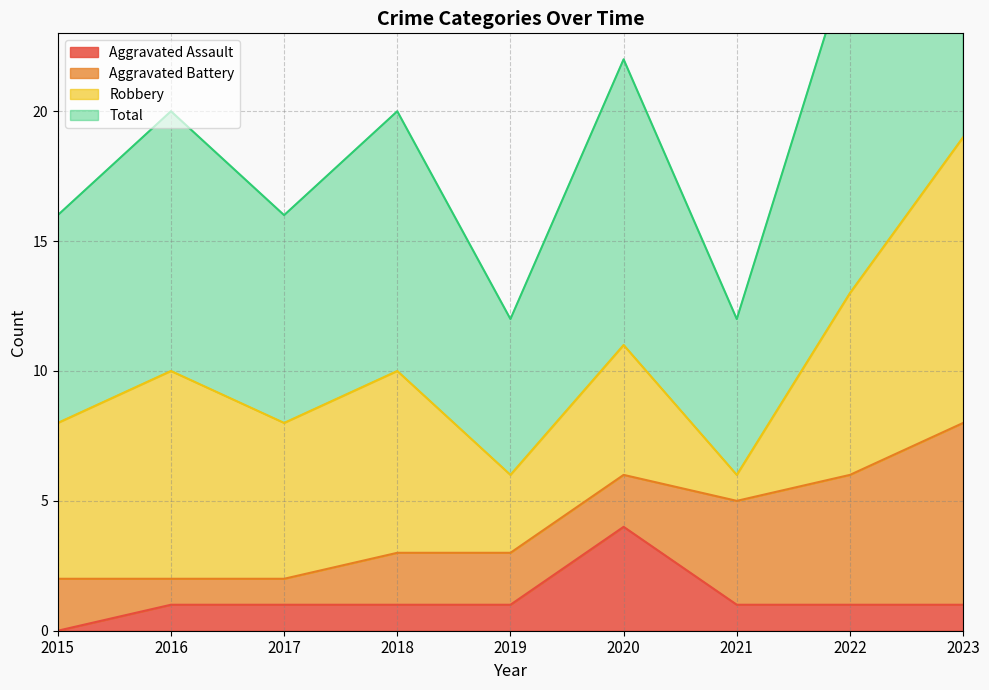

What is the difference between the maximum and minimum values in the Total series?

13